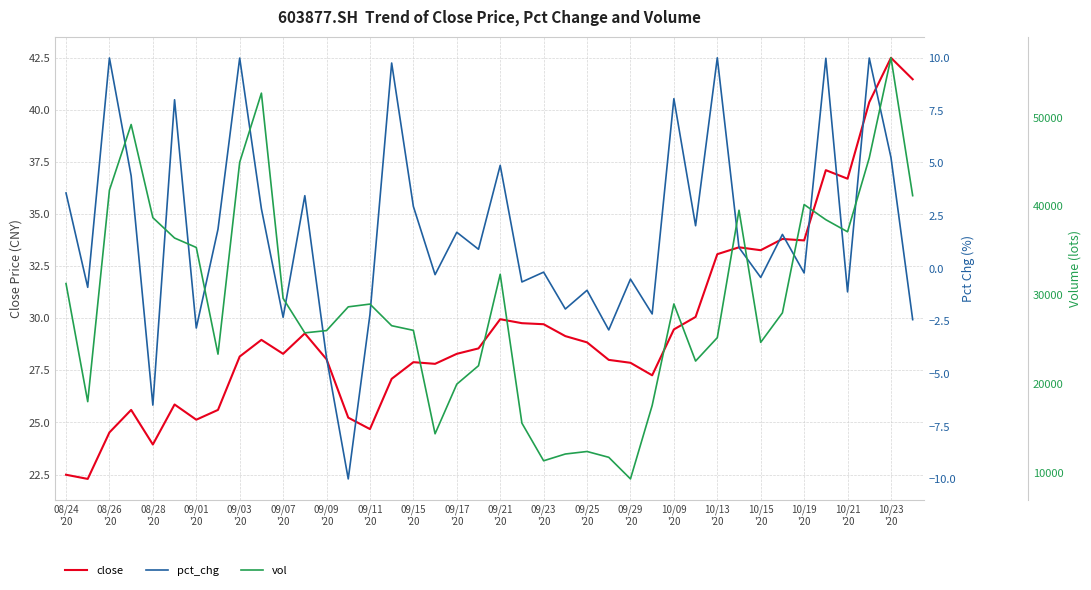

True or false: close has a value of 50.6 at 29.

False